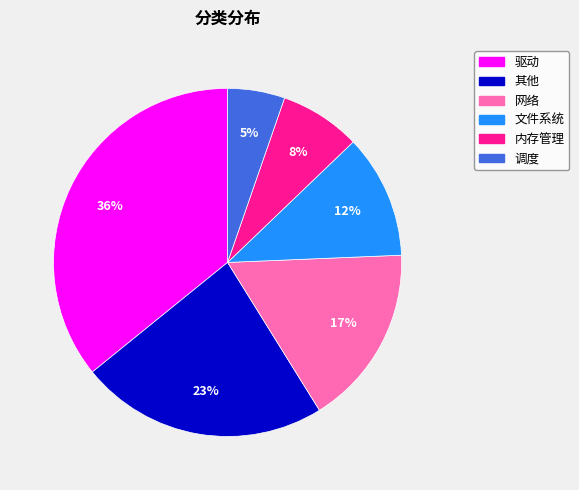

Rank the categories by value from highest to lowest.

驱动, 其他, 网络, 文件系统, 内存管理, 调度